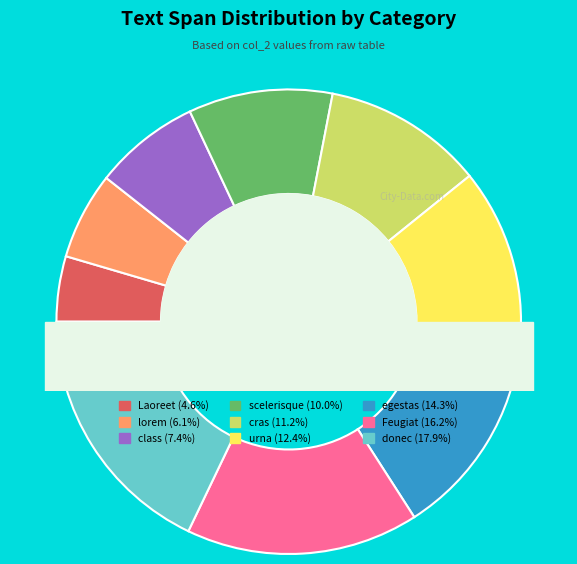

Does any single category account for the majority?

No